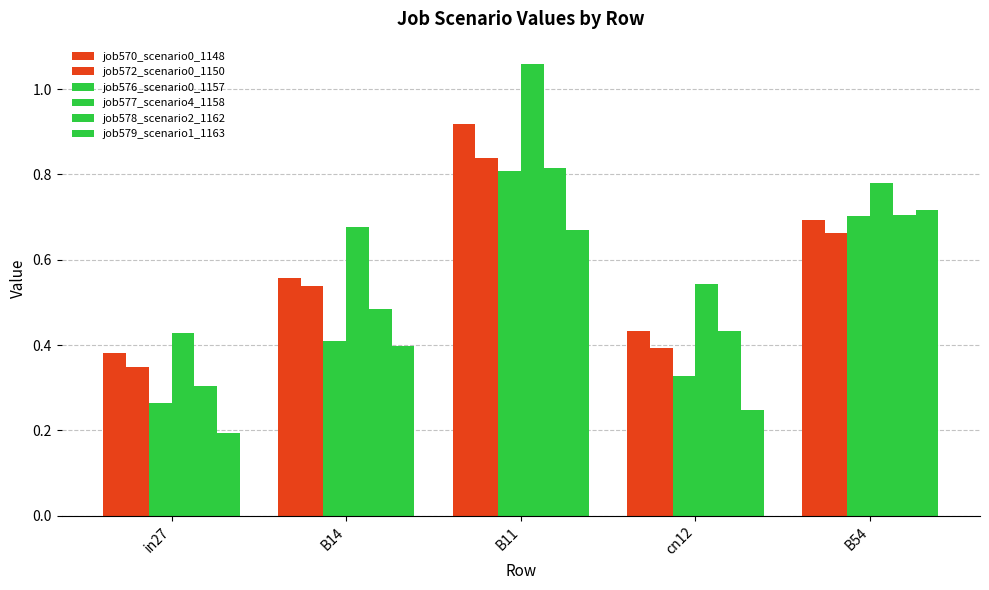

What is the label of the 5th bar from the right?

in27